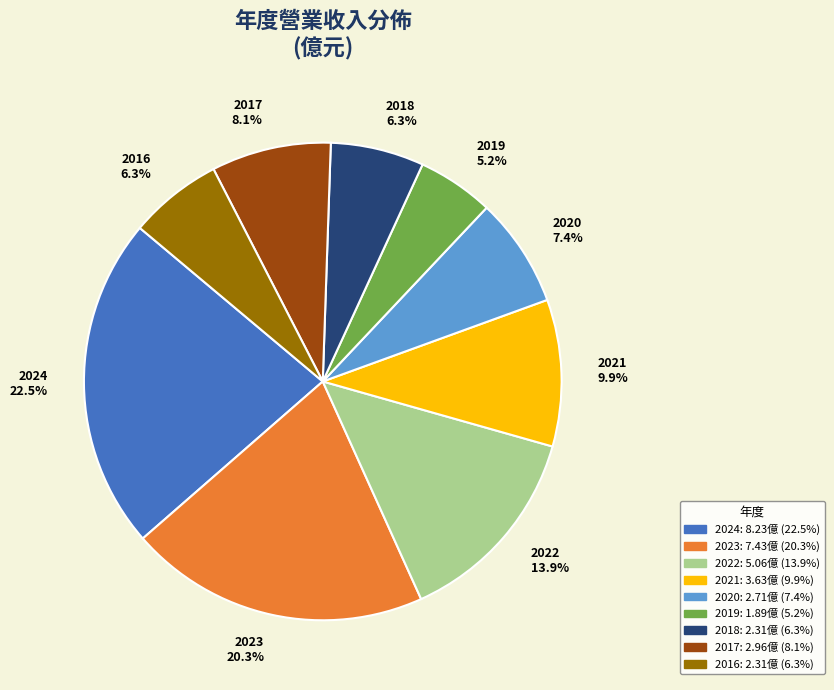

To the nearest percent, what is the difference between the 2016 and 2020 slice percentages?

1%